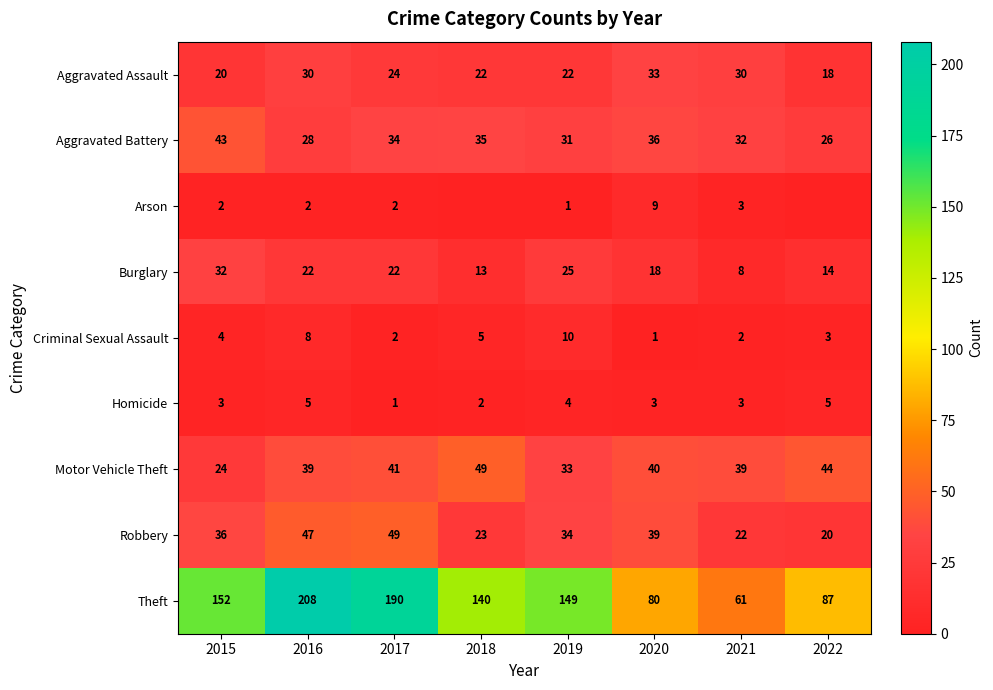

List the labels in order of Aggravated Battery value, largest first.

2015, 2020, 2018, 2017, 2021, 2019, 2016, 2022